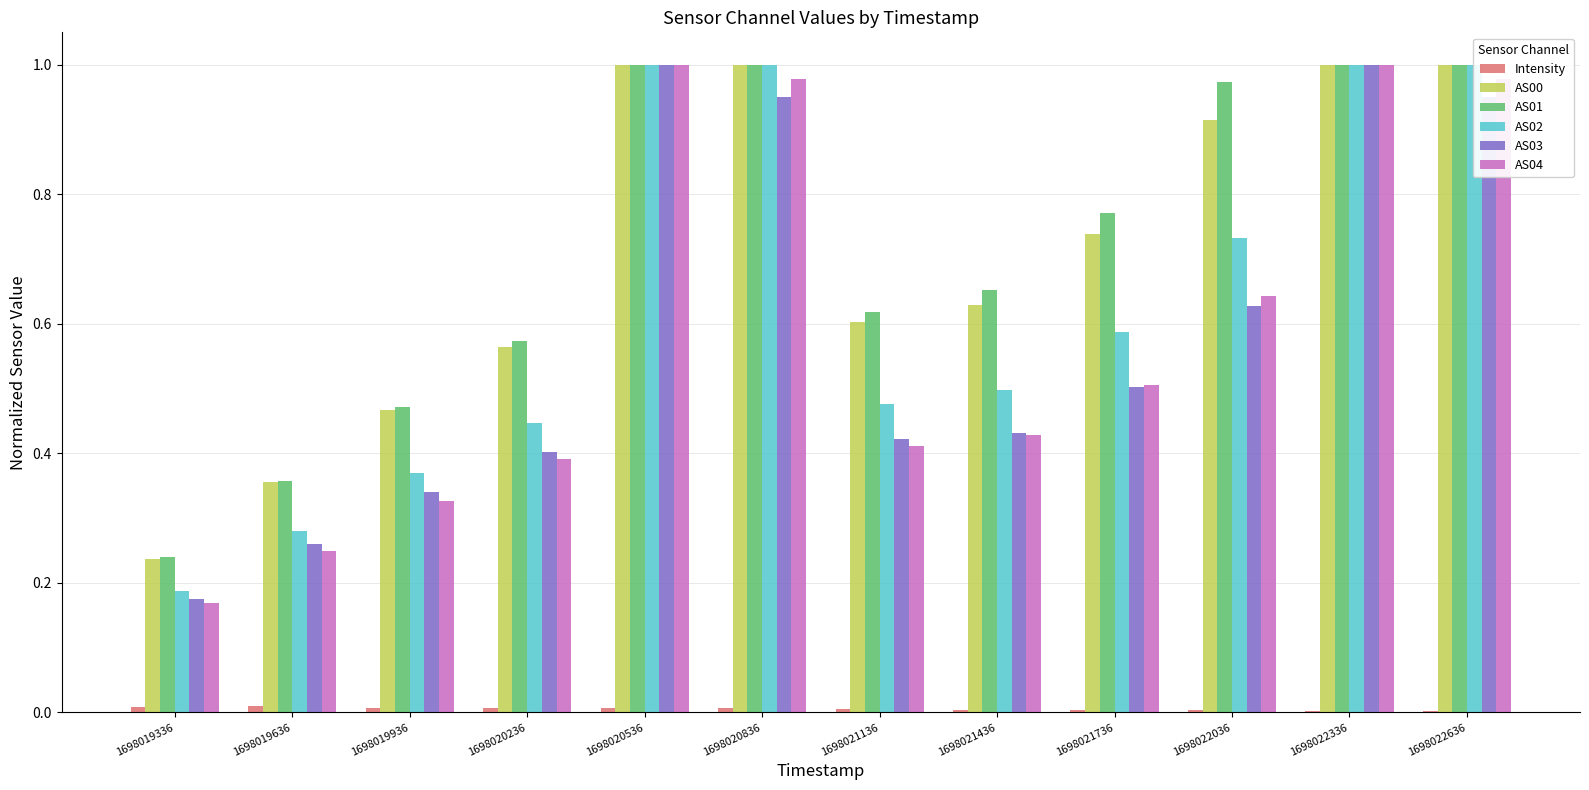

Count the Intensity values in the range 0 to 1.

12